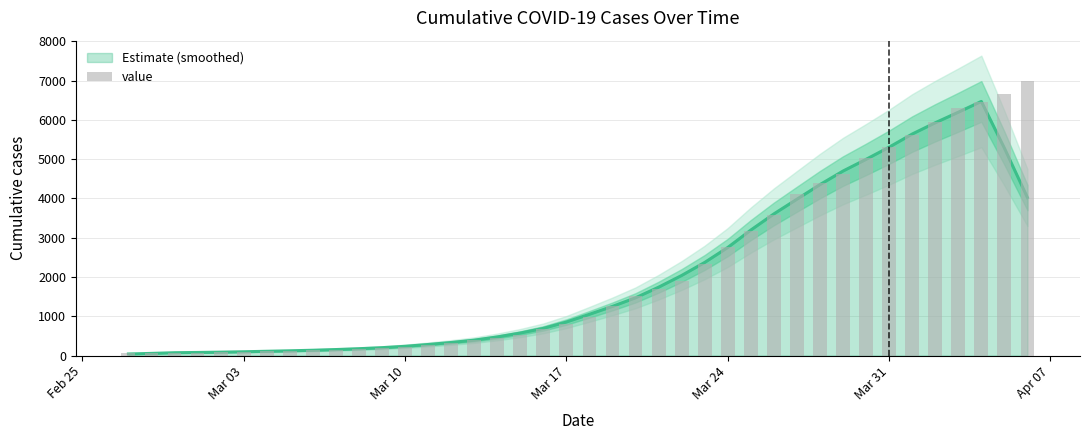

What is the maximum value shown in the chart?

6995